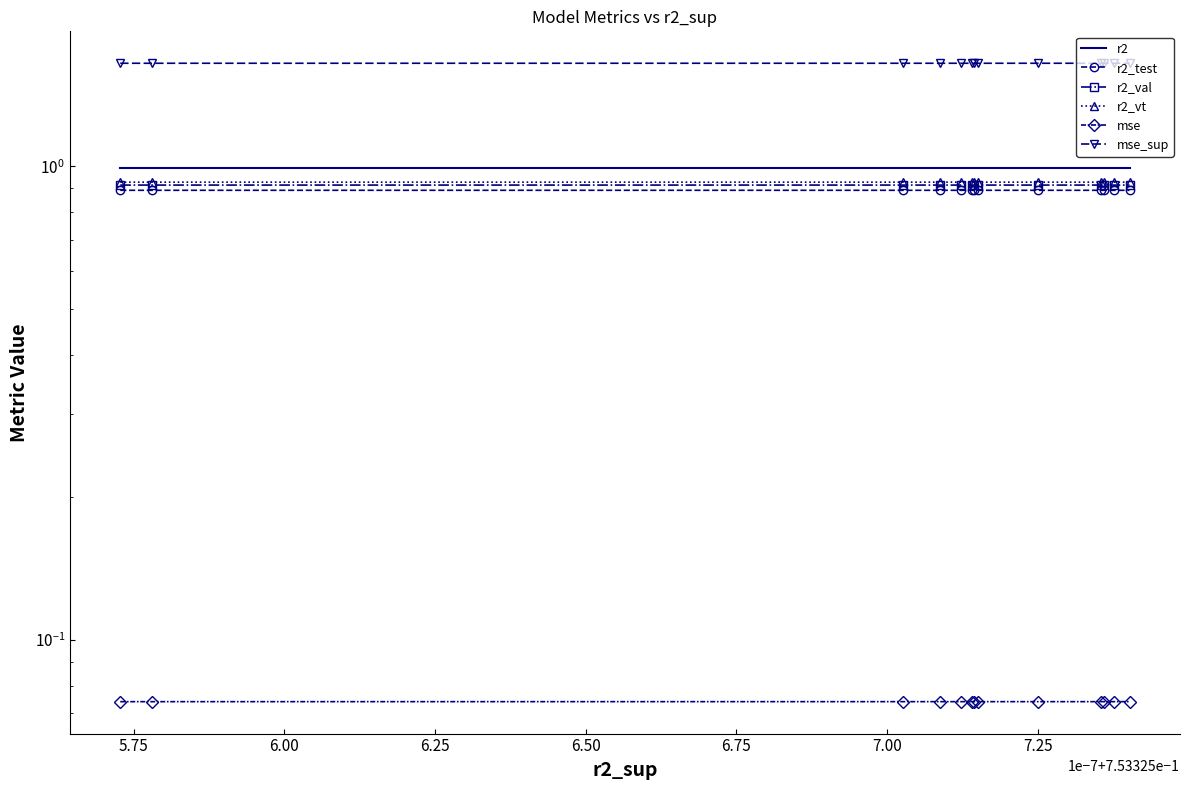

Does the chart have visible grid lines?

No